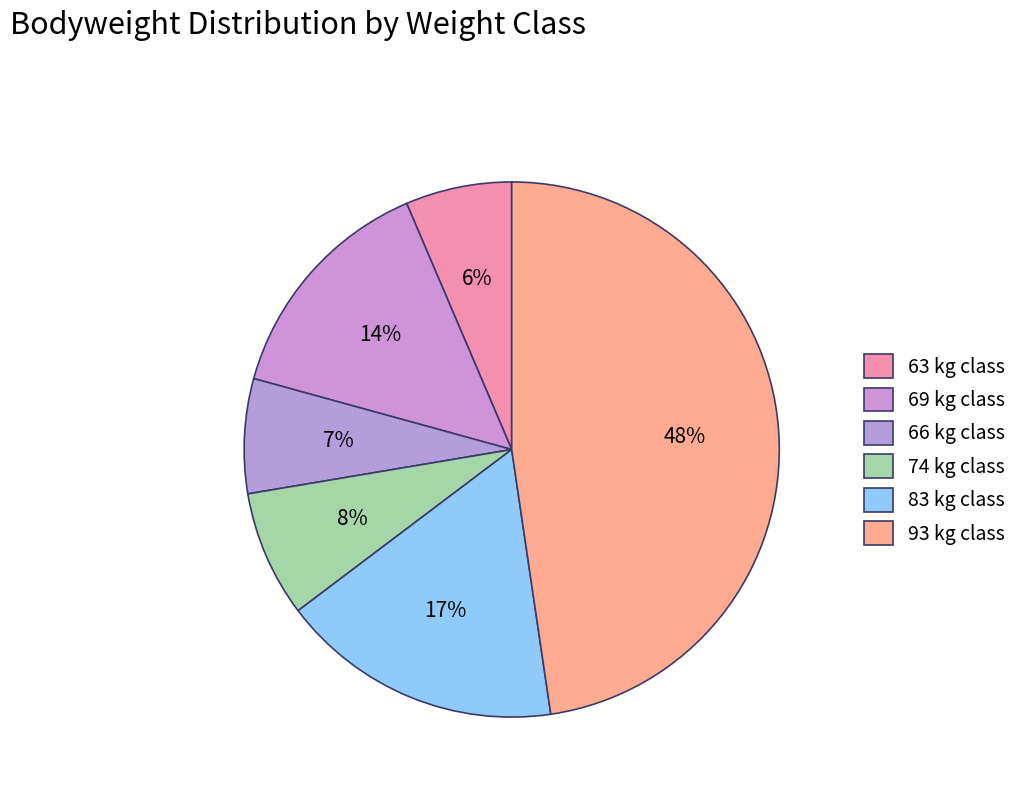

How many slices are in this pie chart?

6